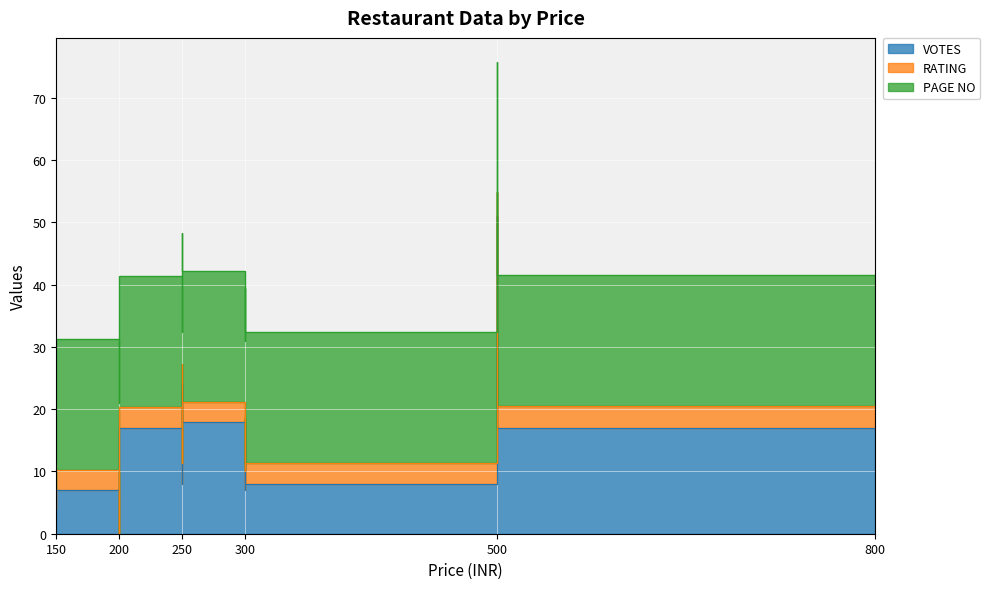

Which series has the widest spread of values?

VOTES